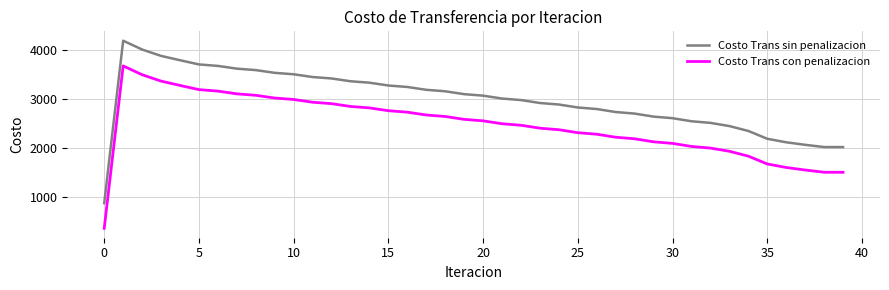

Rank the series by their average value, from lowest to highest.

Costo Trans con penalizacion, Costo Trans sin penalizacion